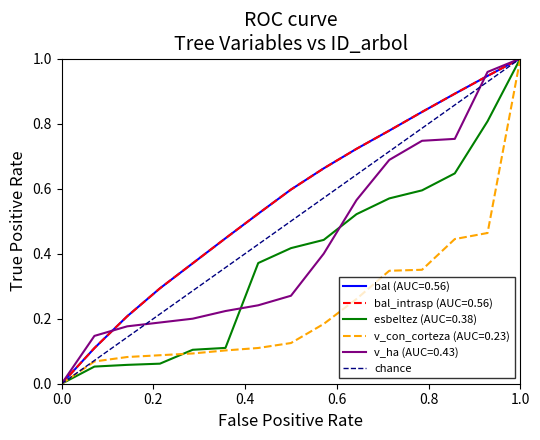

True or false: the data shows 2 at 1.0.

False